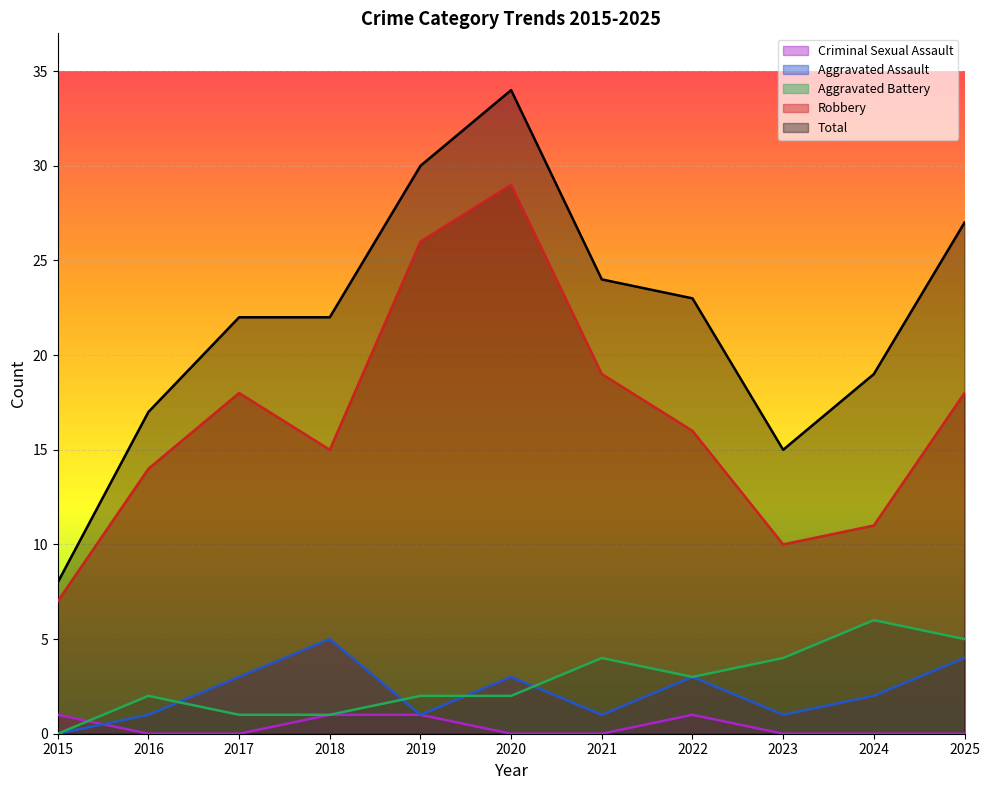

Between 2018 and 2024, which is larger?

2018